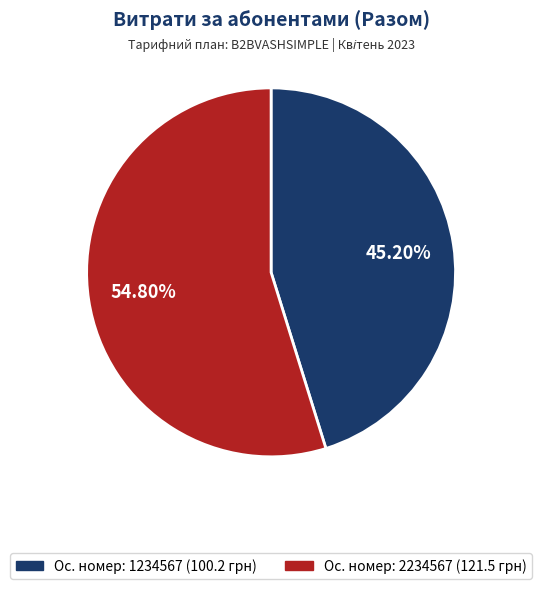

Count the number of slices in the pie.

2